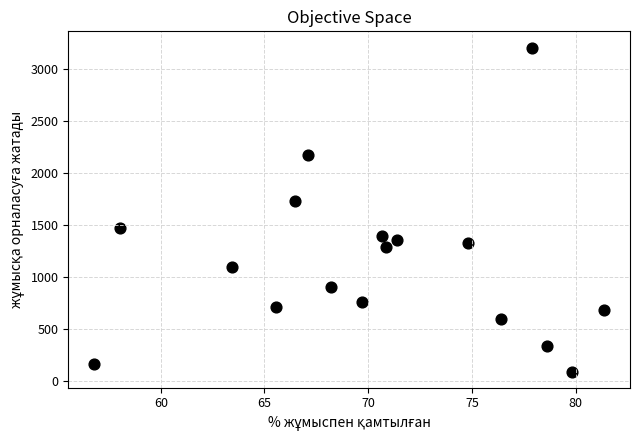

What is the range of Y values (max minus min)?

3118